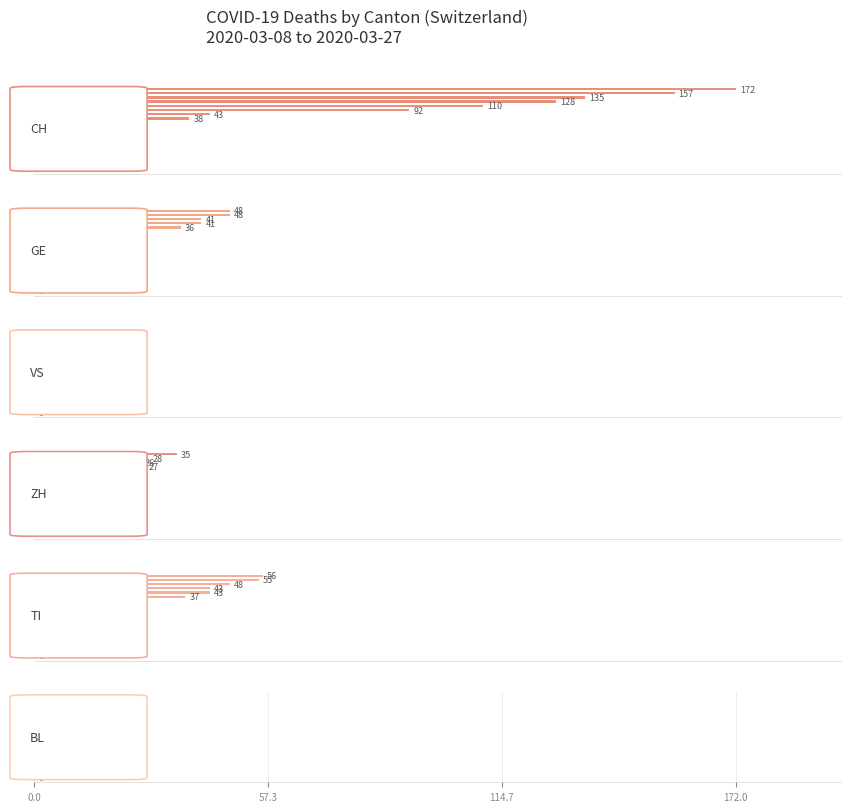

What is the sum of the CH values at 16 and 19?

300.0